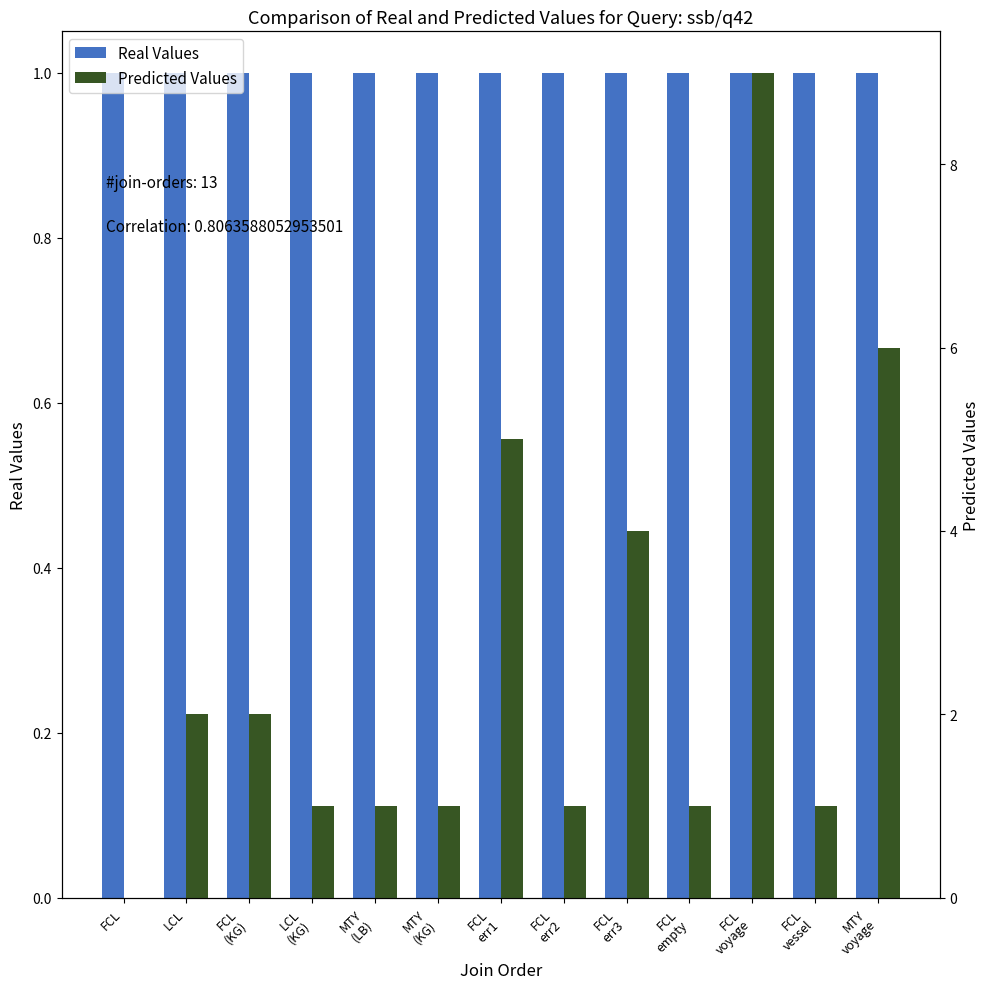

What is the lowest value of the Real Values series?

1